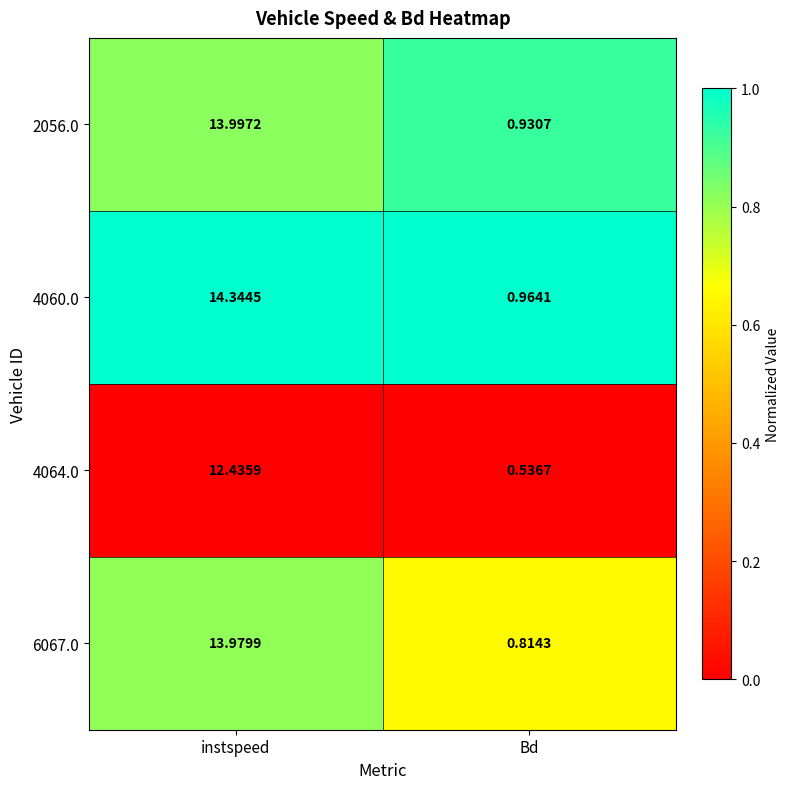

Rank the series at instspeed from lowest to highest value.

4064.0, 6067.0, 2056.0, 4060.0